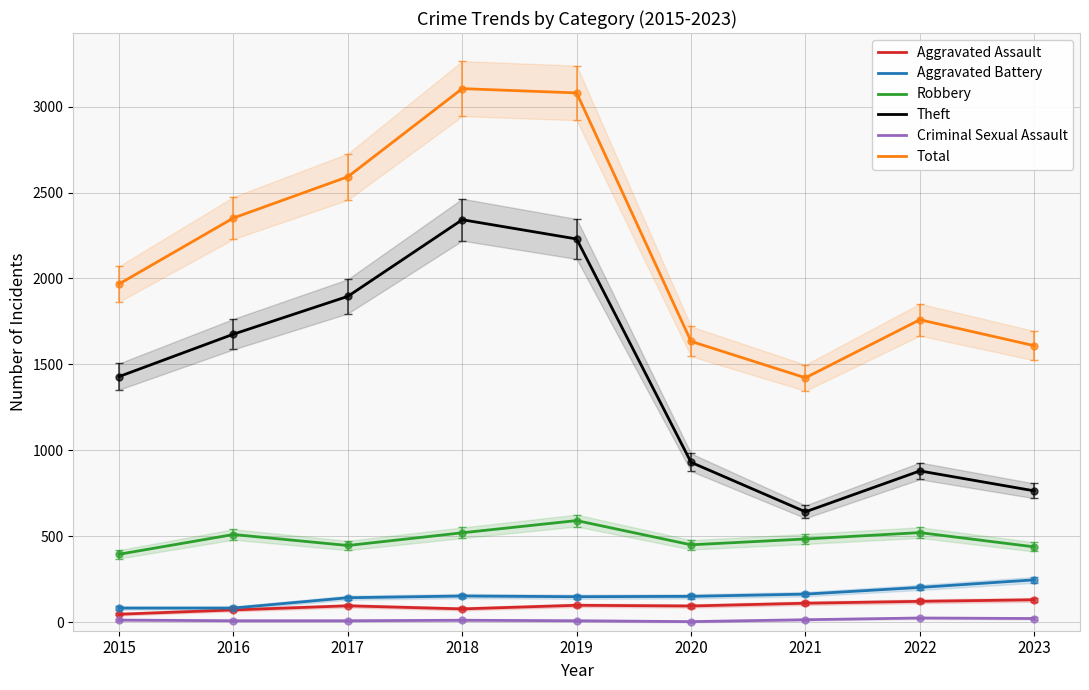

The Total series shows 4382 at 2017. True or false?

False